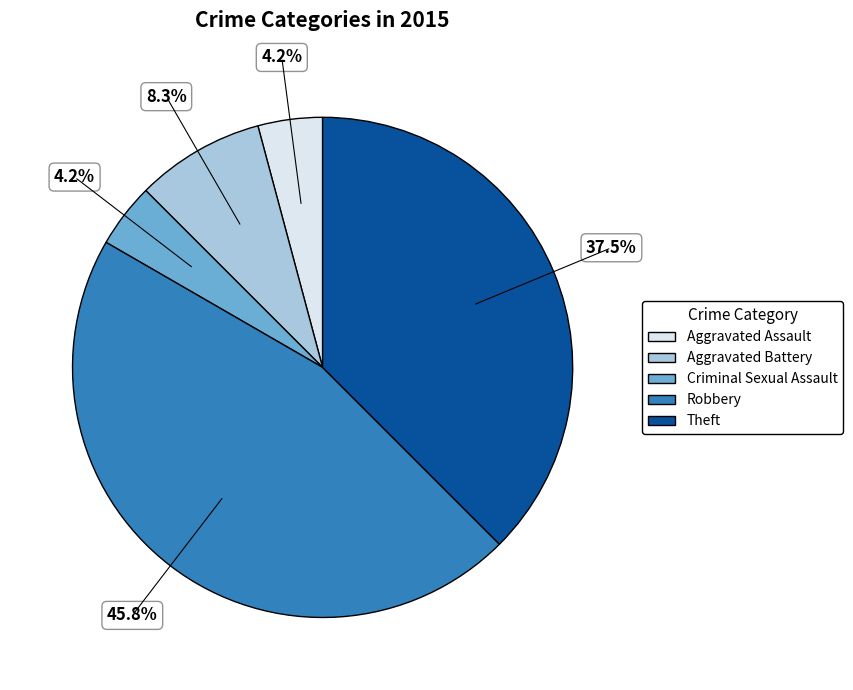

Is there any slice that represents more than half of the pie?

No